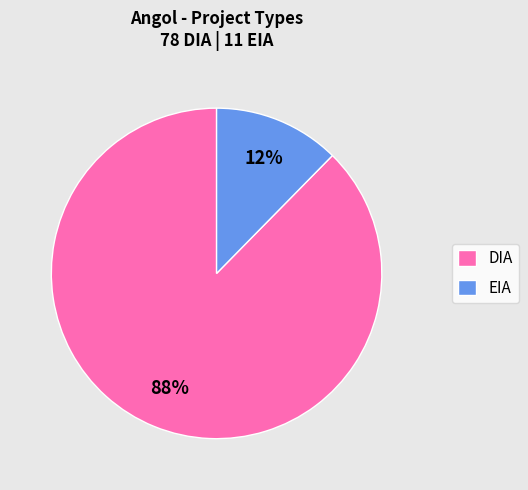

To the nearest percent, what percentage of the pie is EIA?

12%